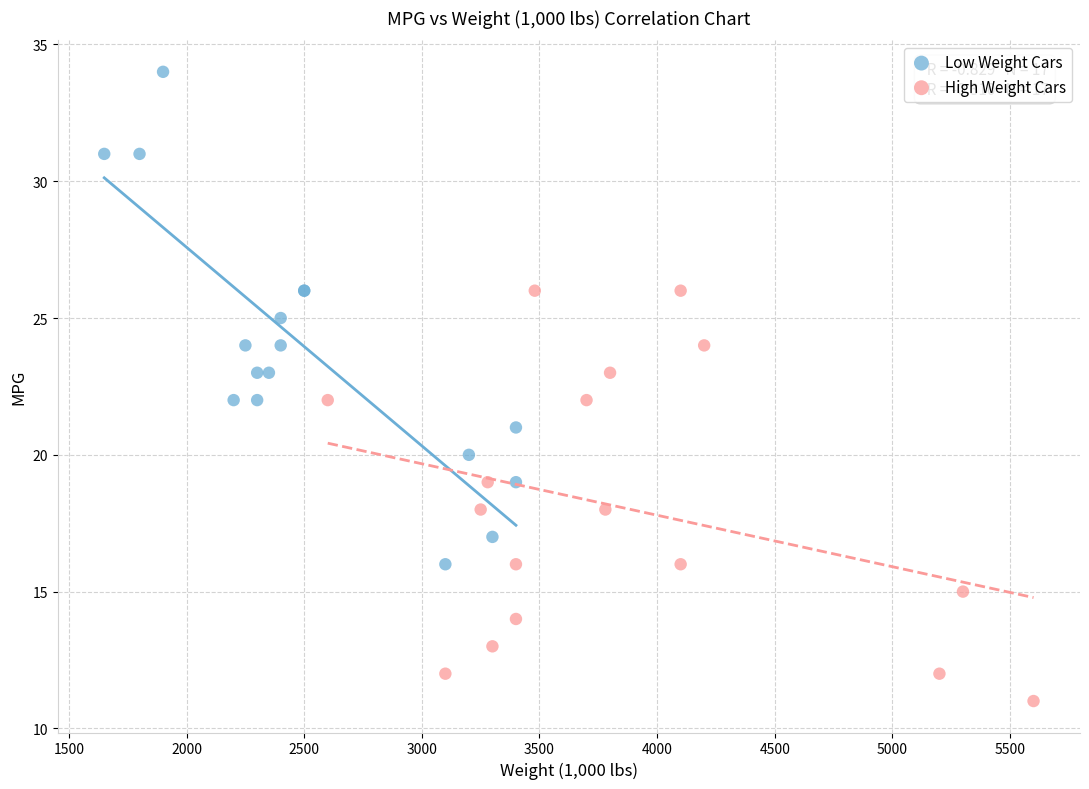

Which series reaches the maximum Y coordinate?

Low Weight Cars